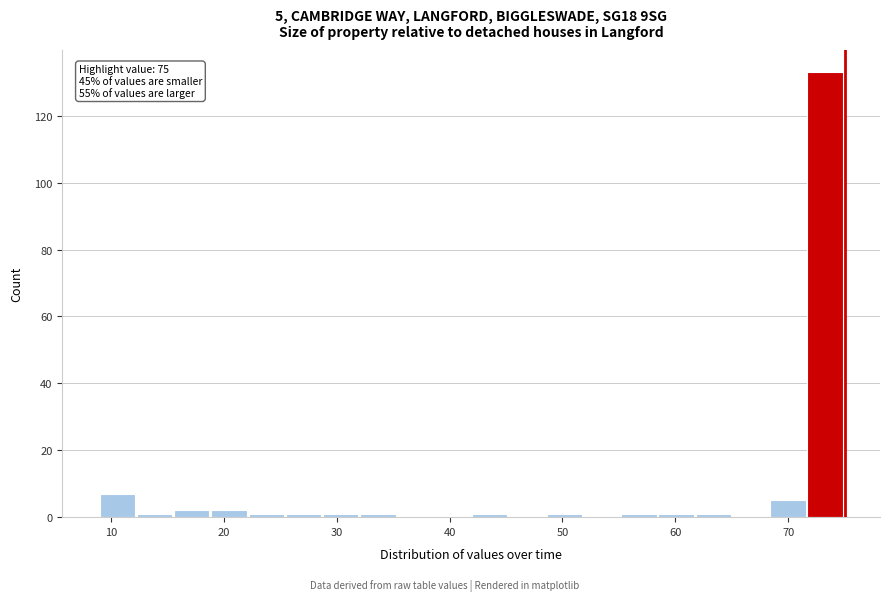

Read against the x-axis, roughly where is the centre of the tallest bar?

73